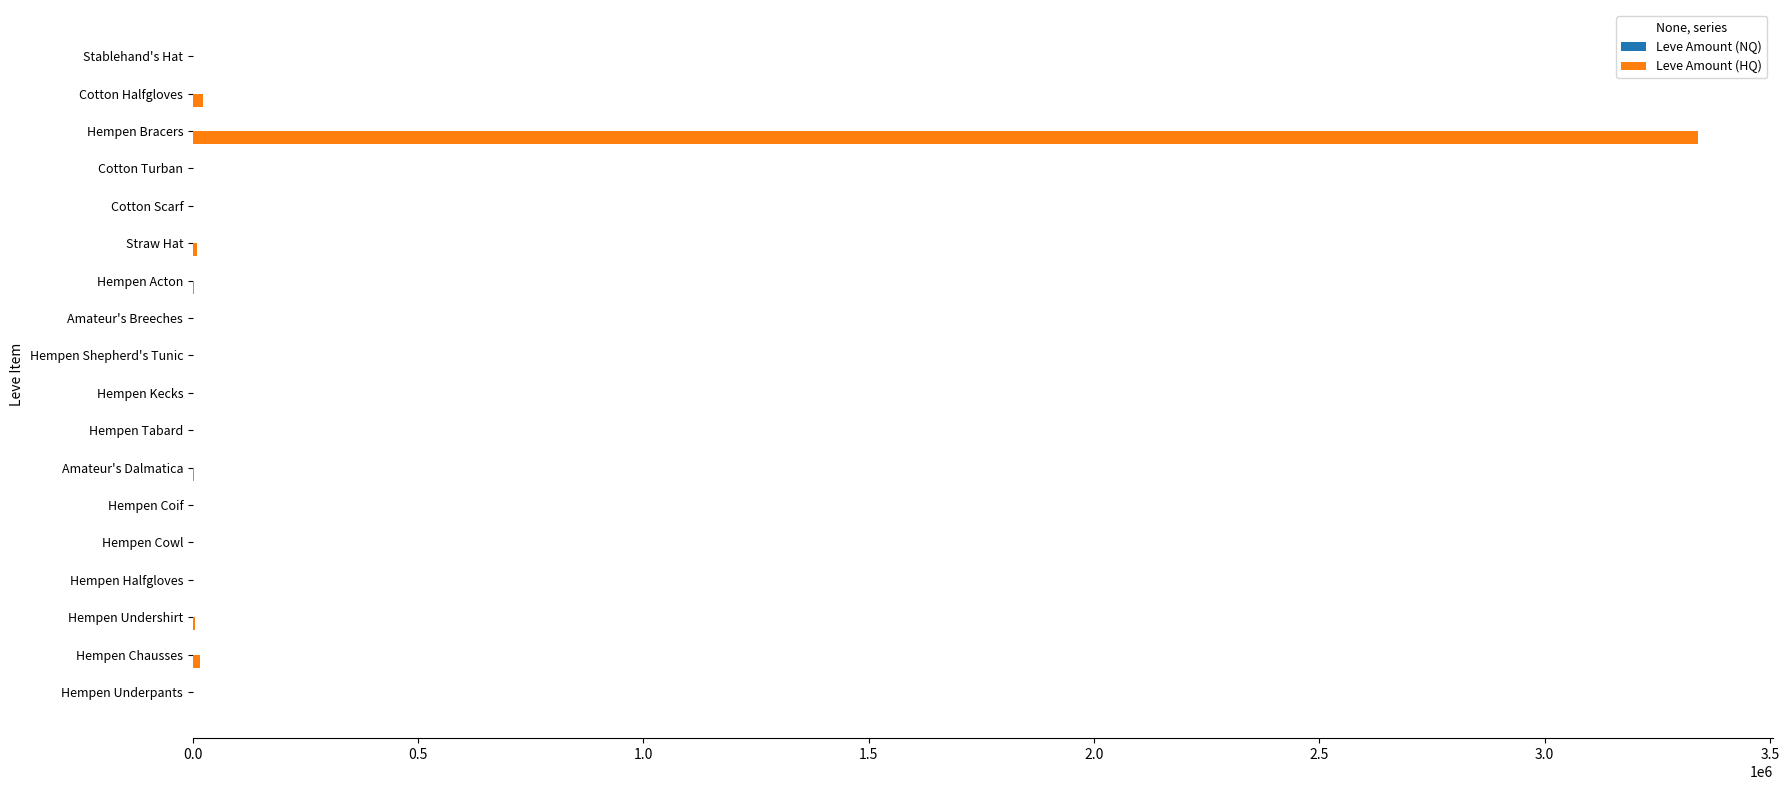

Which category has the highest value in the Leve Amount (HQ) series?

Hempen Bracers